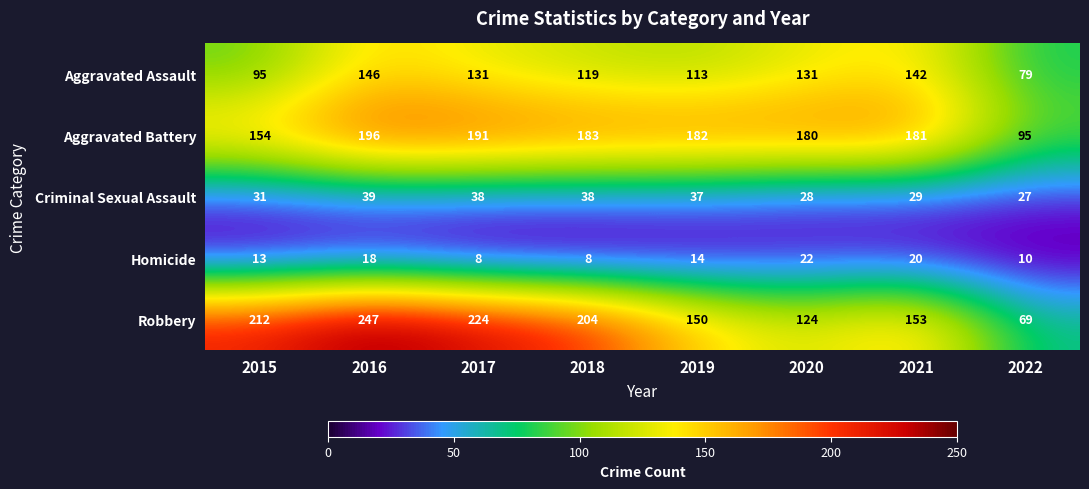

Which series has the largest total across all categories?

Robbery